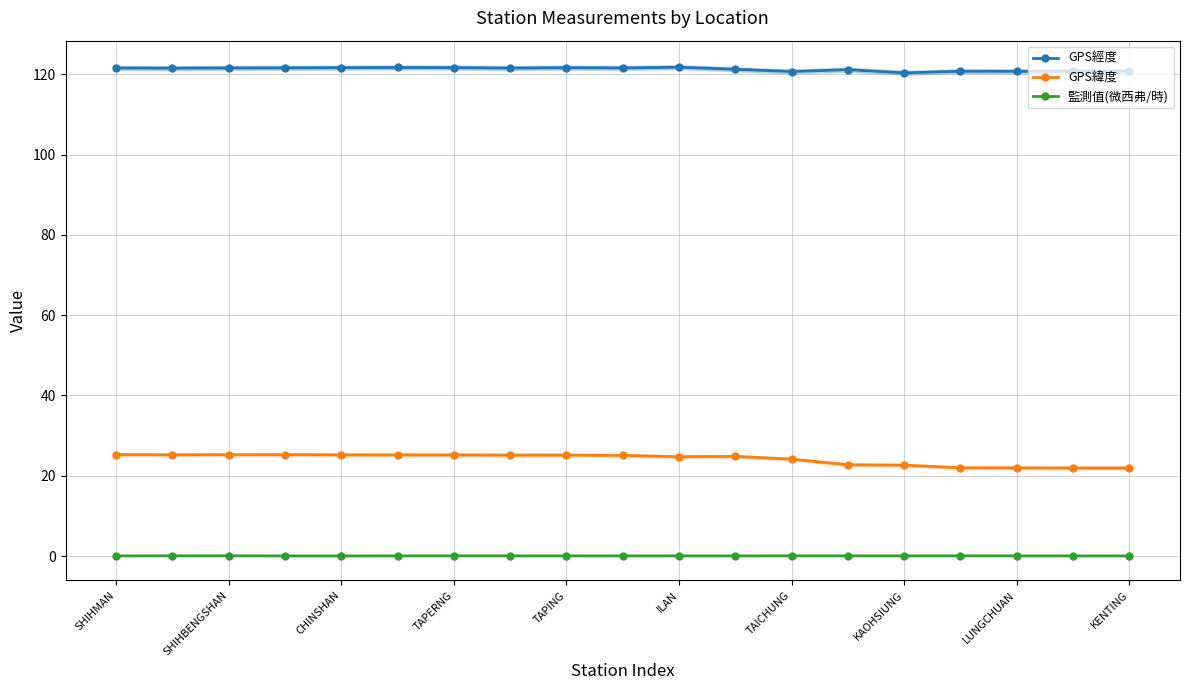

True or false: 監測值(微西弗/時) has more than 2 interior local peaks.

True